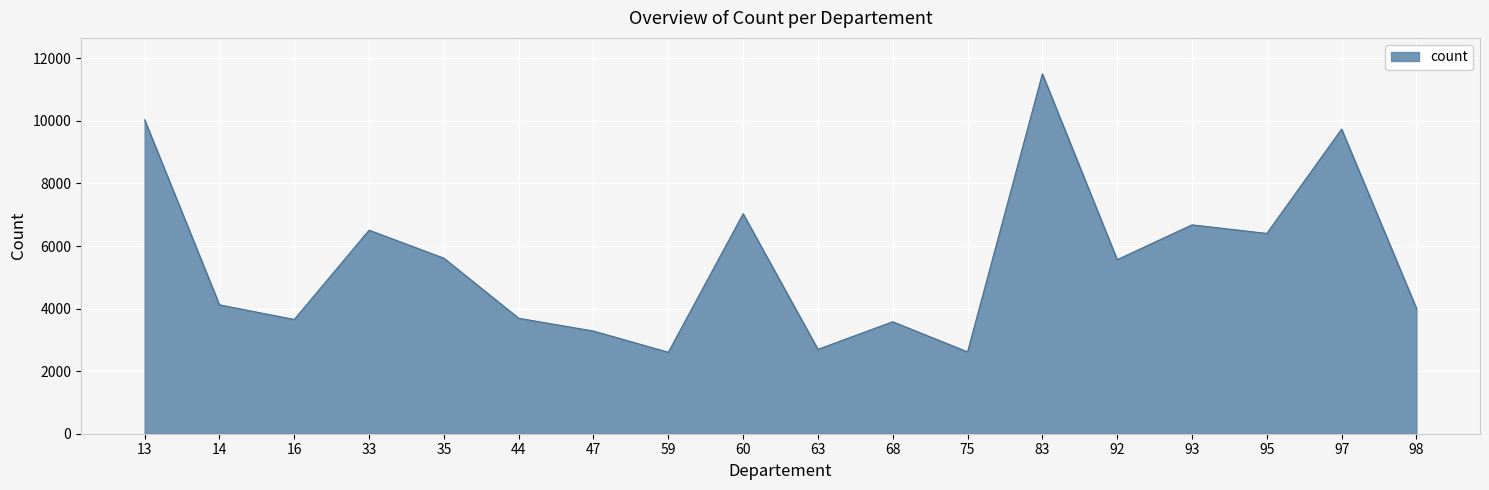

Where does the data first go above 5563?

13